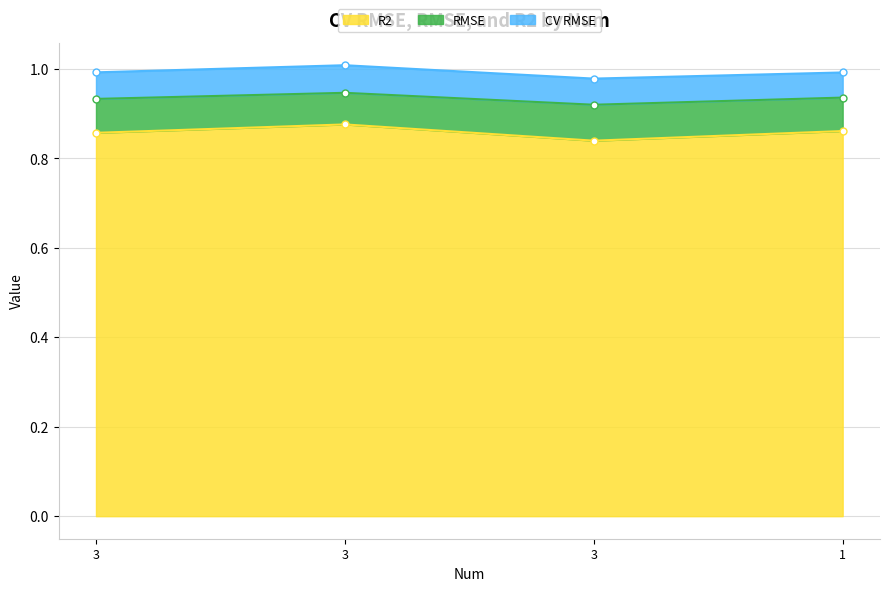

Between 1 and 3, which is larger?

1